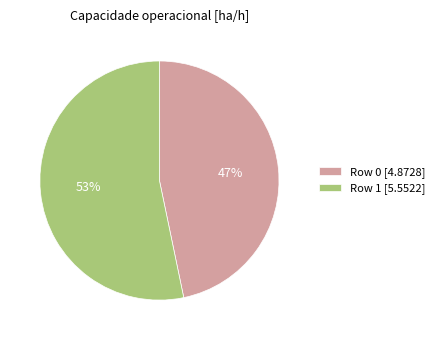

To the nearest percent, what portion does Row 0 represent?

47%